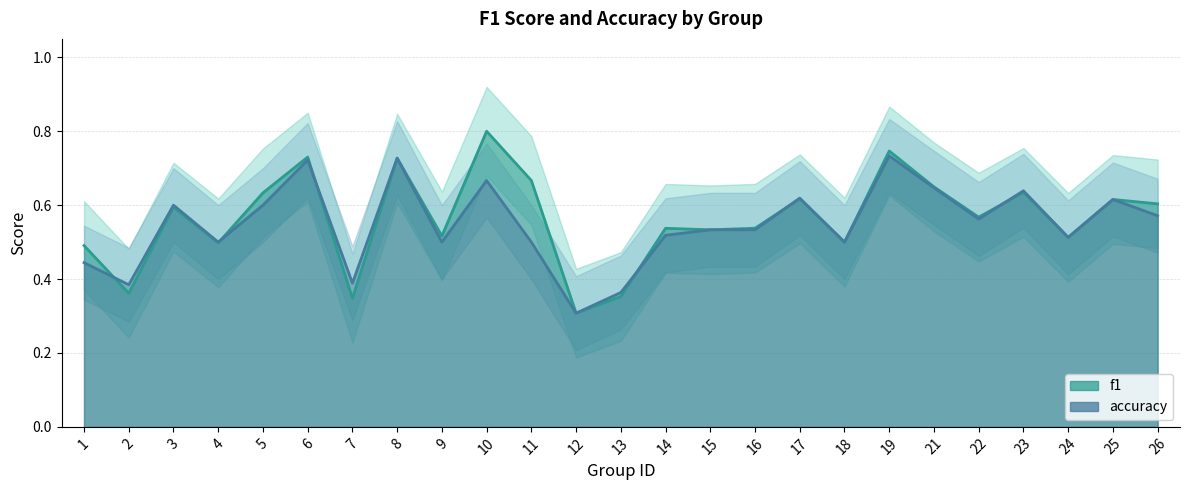

What is the value of the f1 point at the 21st from the left?

0.6